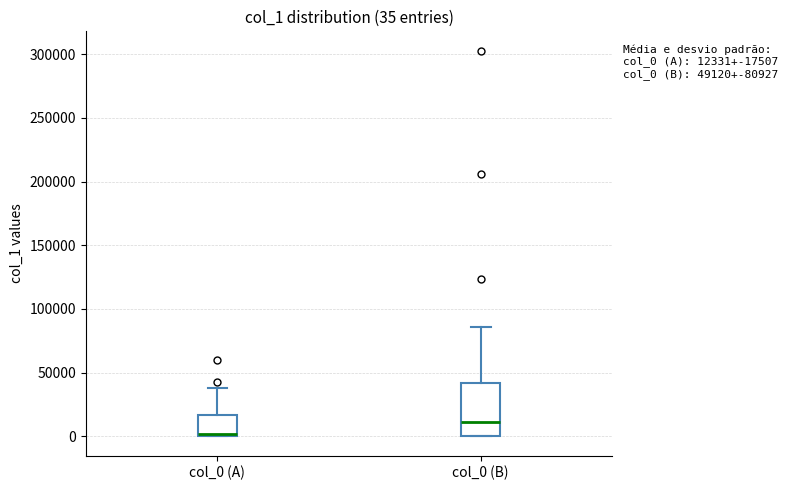

Comparing the boxes themselves (not the whiskers), which one is the tallest?

col_0 (B)